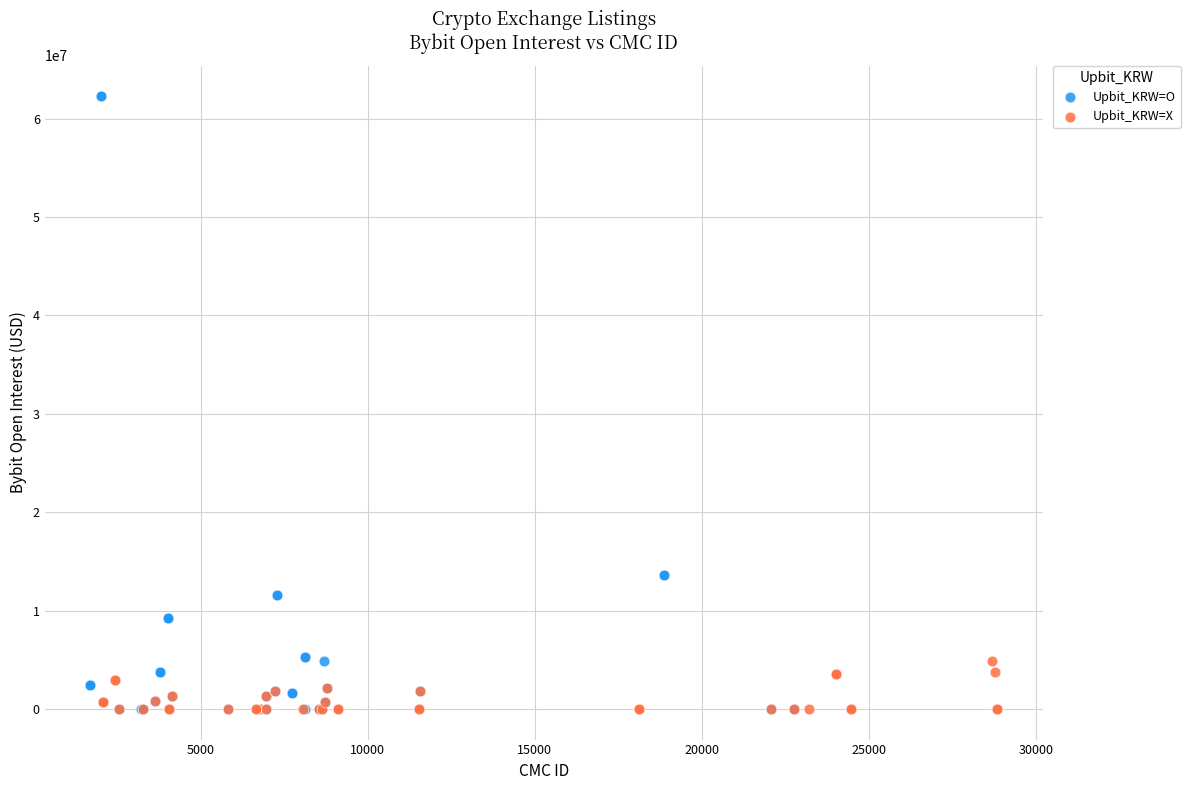

What are all the series names shown in the legend?

Upbit_KRW=O, Upbit_KRW=X